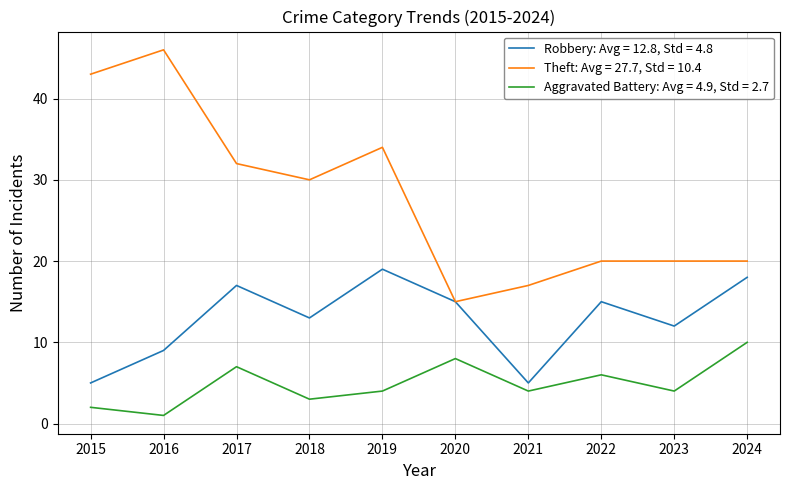

What is the greatest value displayed?

46